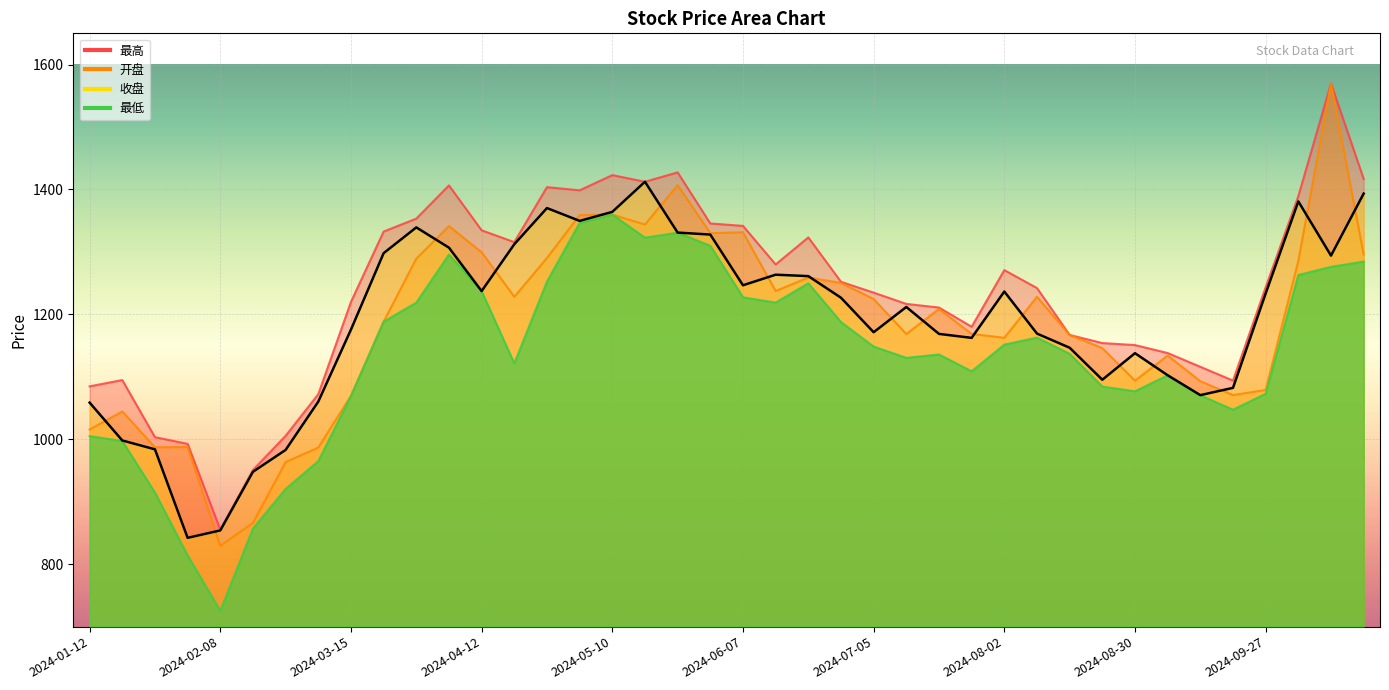

How many data points does each series have?

40